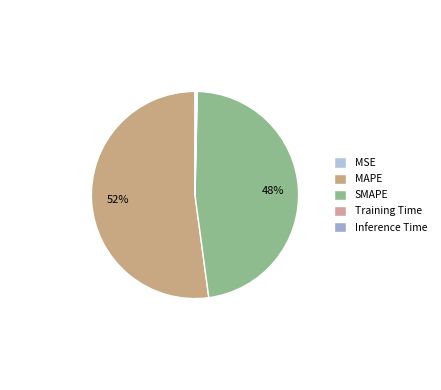

Do MSE and SMAPE together represent more than half of the pie?

No